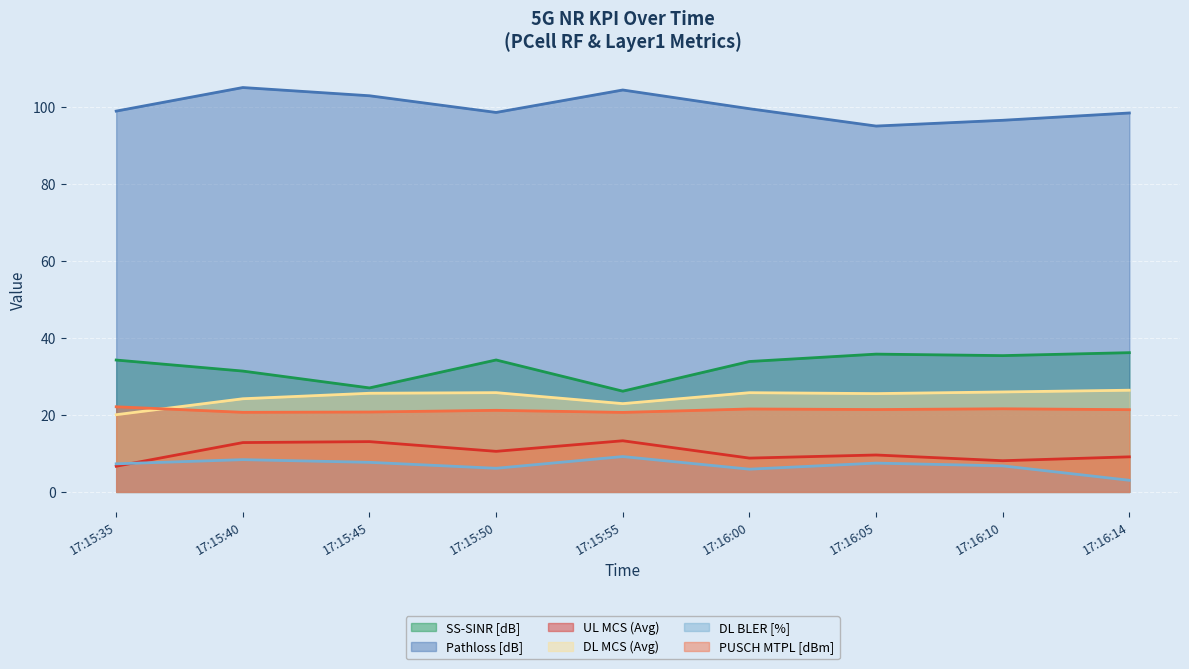

What is the spread (max minus min) of values at 17:16:10?

89.9